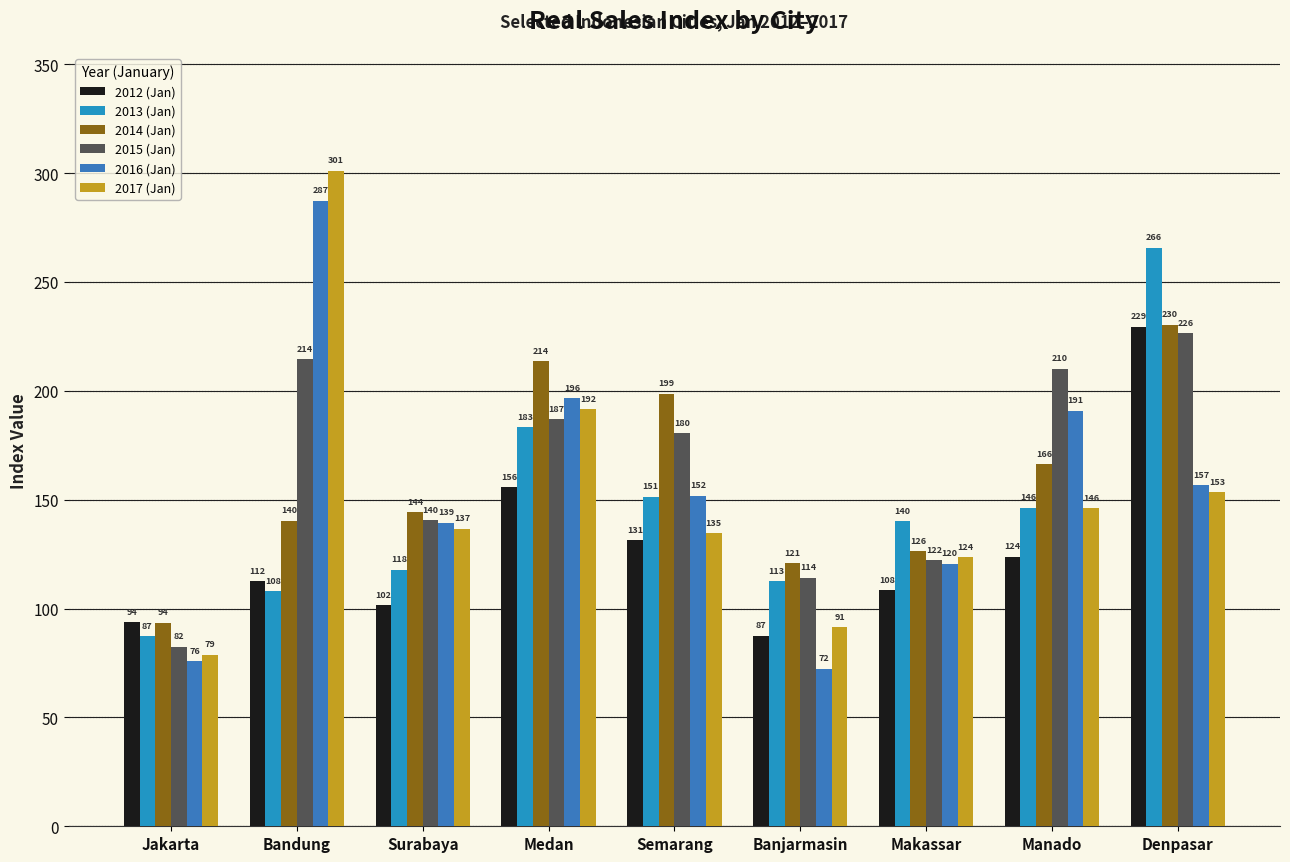

At how many categories does at least one series exceed 204?

4